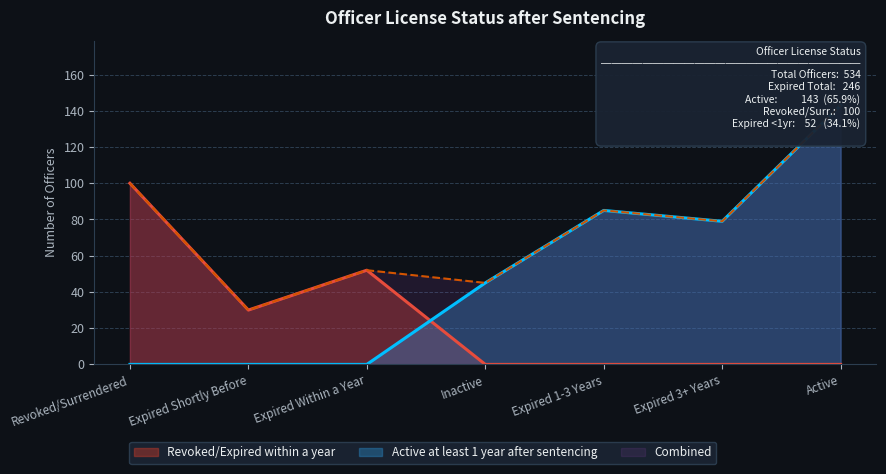

What is the label of the 5th point from the right?

Expired Within a Year